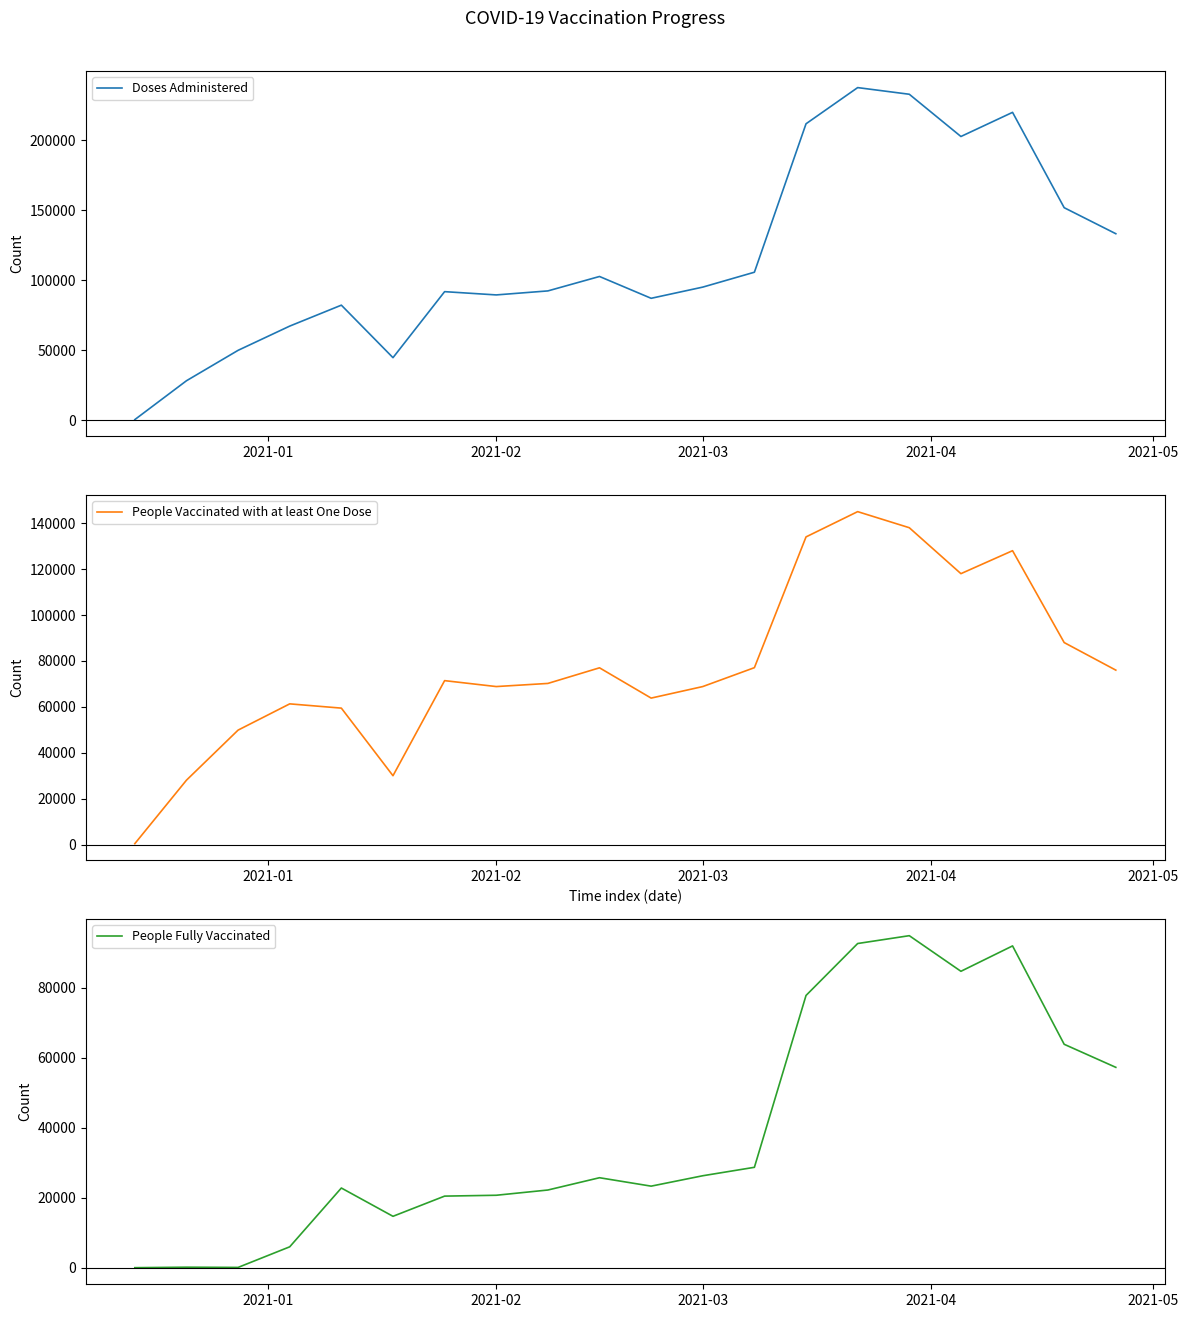

How many categories are shown in the chart?

20